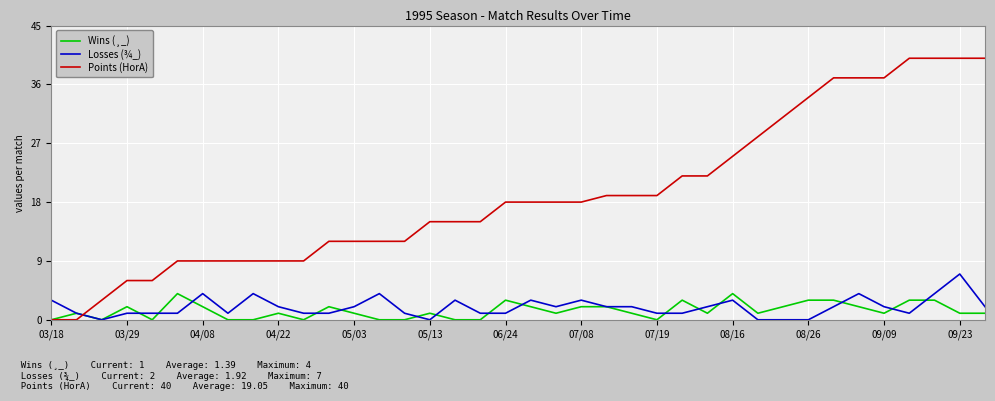

What is the highest value of the Wins (¸_) series?

4